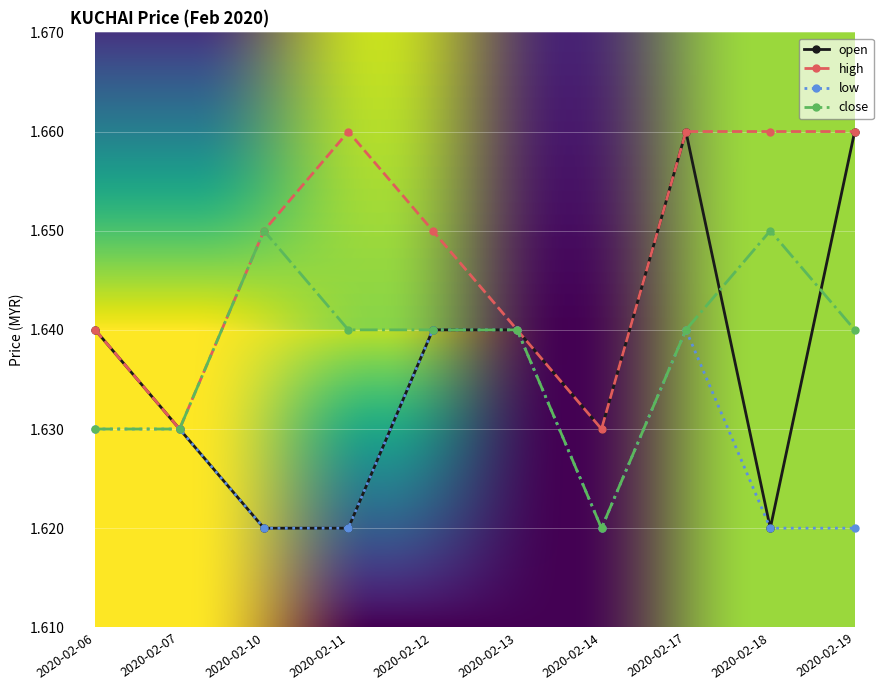

How many lines are shown in the chart?

4